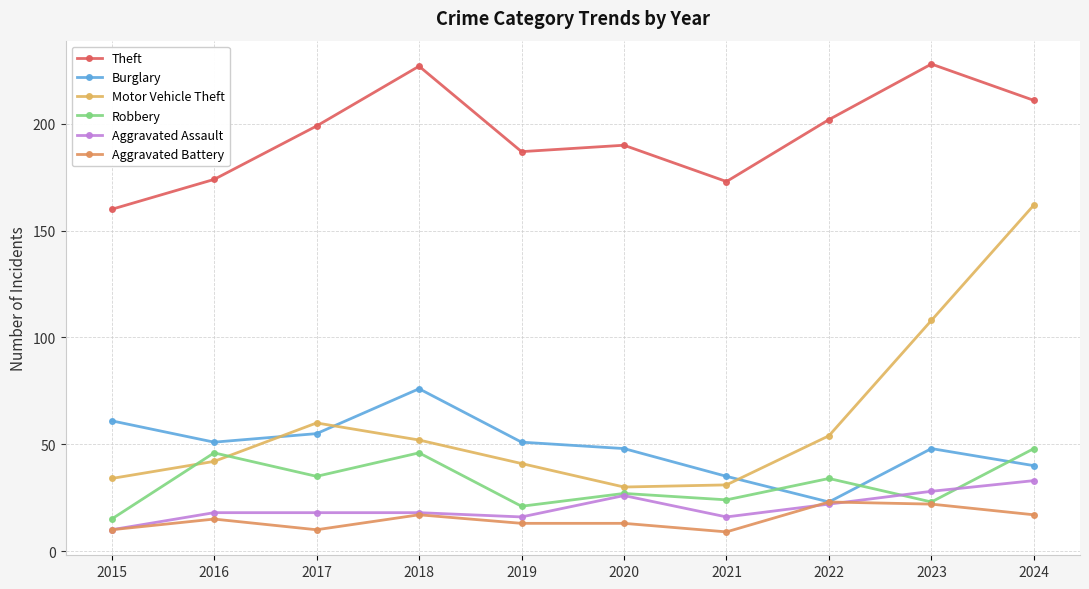

What is the value of the Motor Vehicle Theft point at the 5th from the left?

41